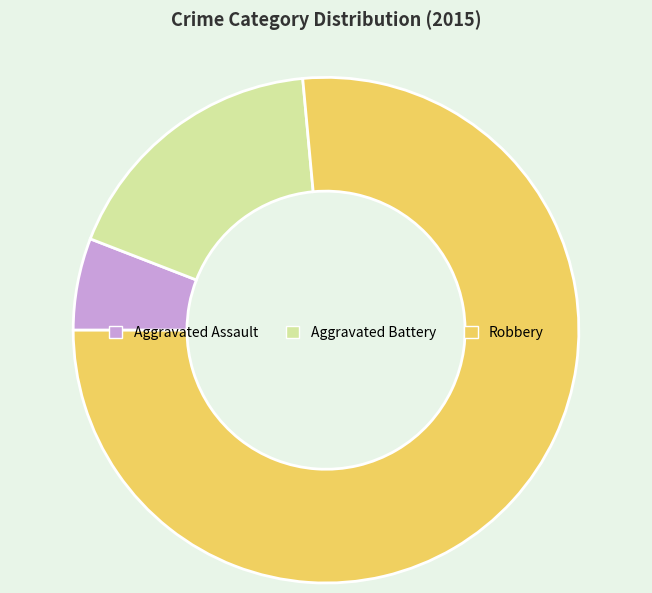

Which category has the biggest portion of the pie?

Robbery